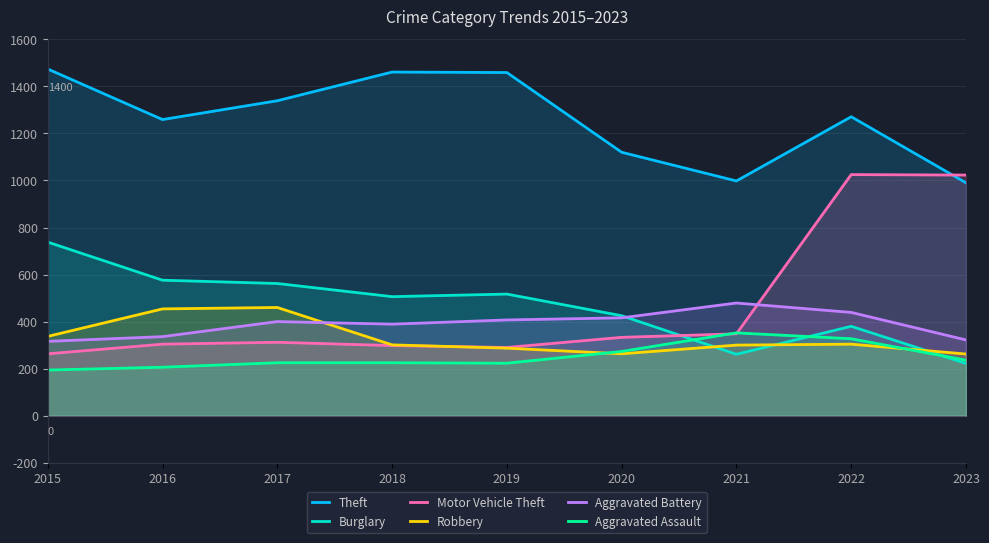

Which series changed the most between 2018 and 2019?

Aggravated Battery